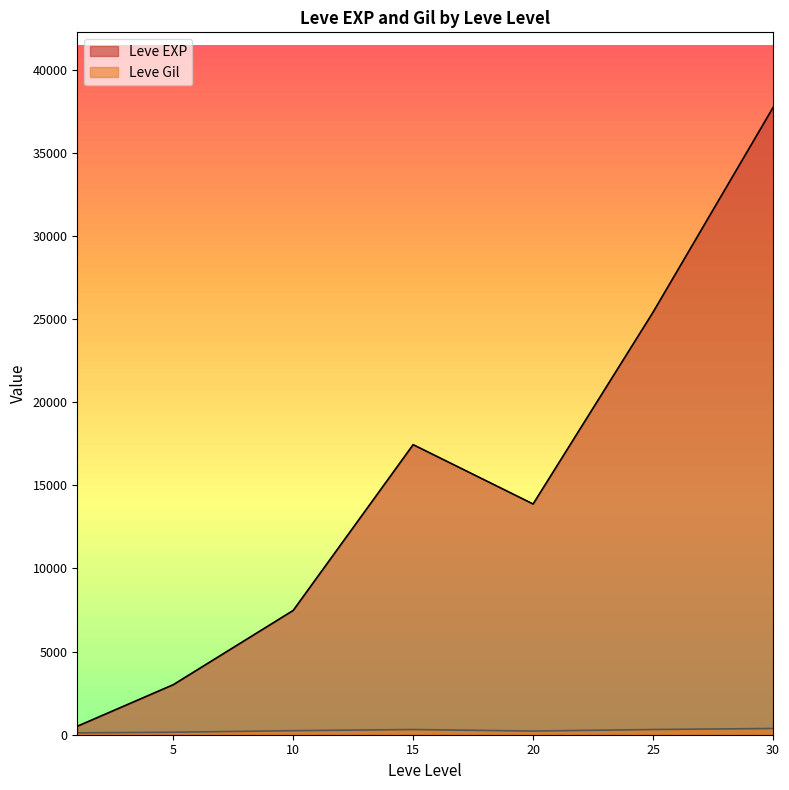

Where is Leve Gil nearest to the value 318?

25